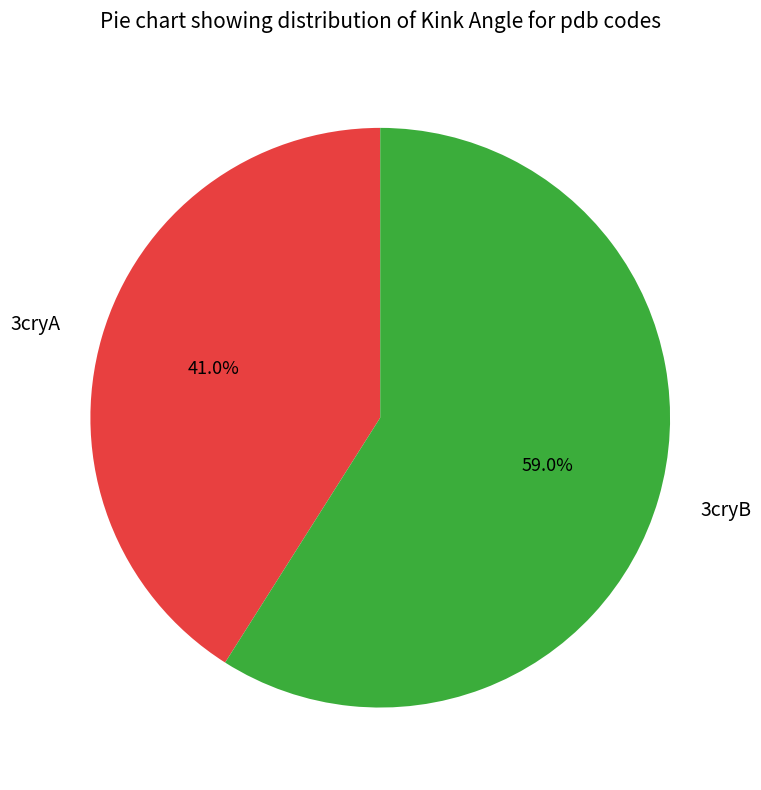

Which slice is the largest?

3cryB